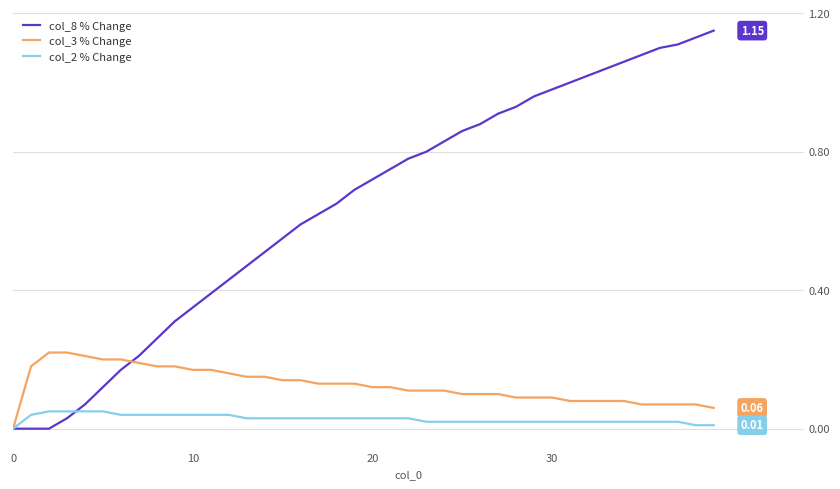

What are all the series names shown in the legend?

col_8 % Change, col_3 % Change, col_2 % Change